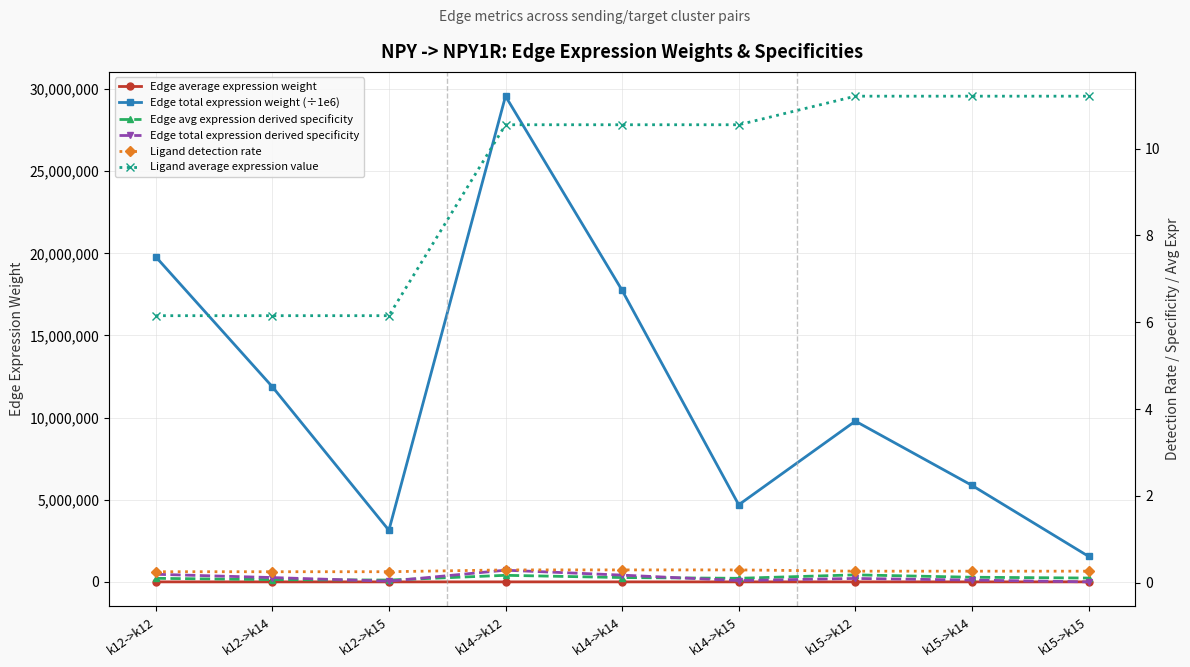

True or false: Ligand detection rate and Edge total expression derived specificity intersect in this chart.

False